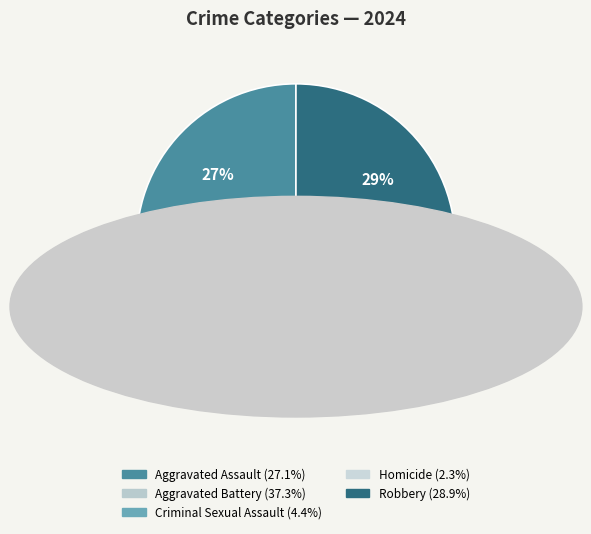

What is the largest slice in the pie chart?

Aggravated Battery